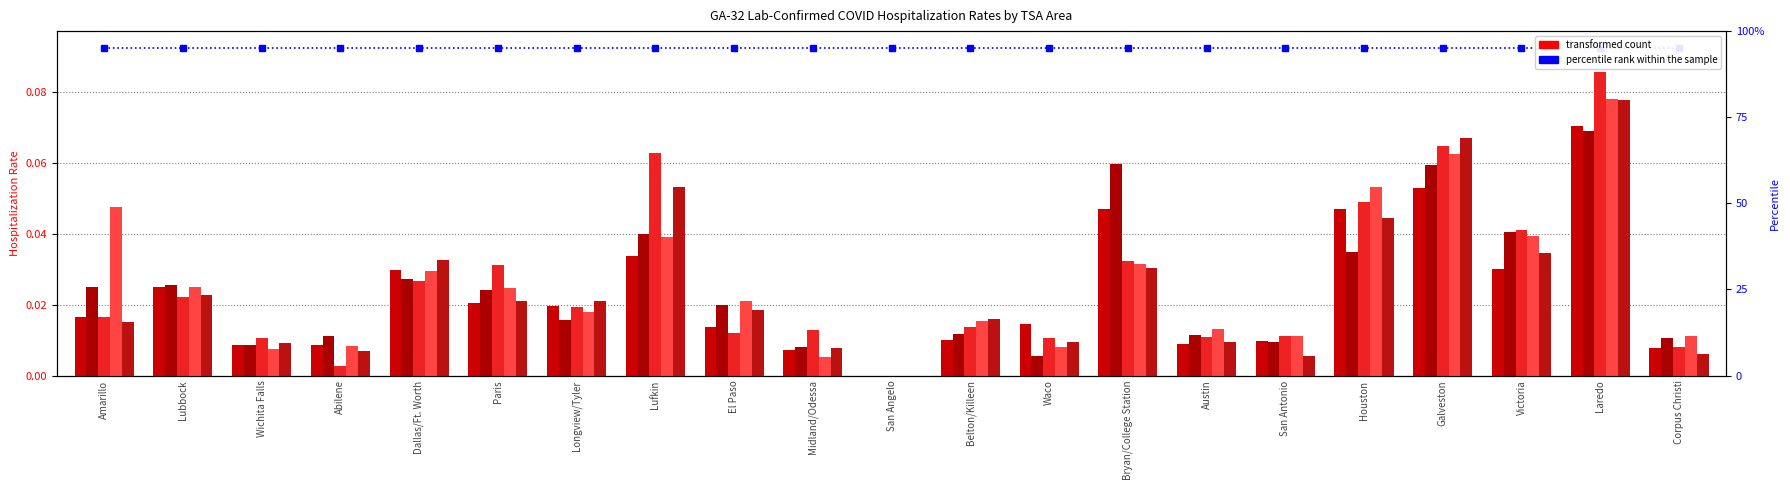

How many bars are there in total?

105